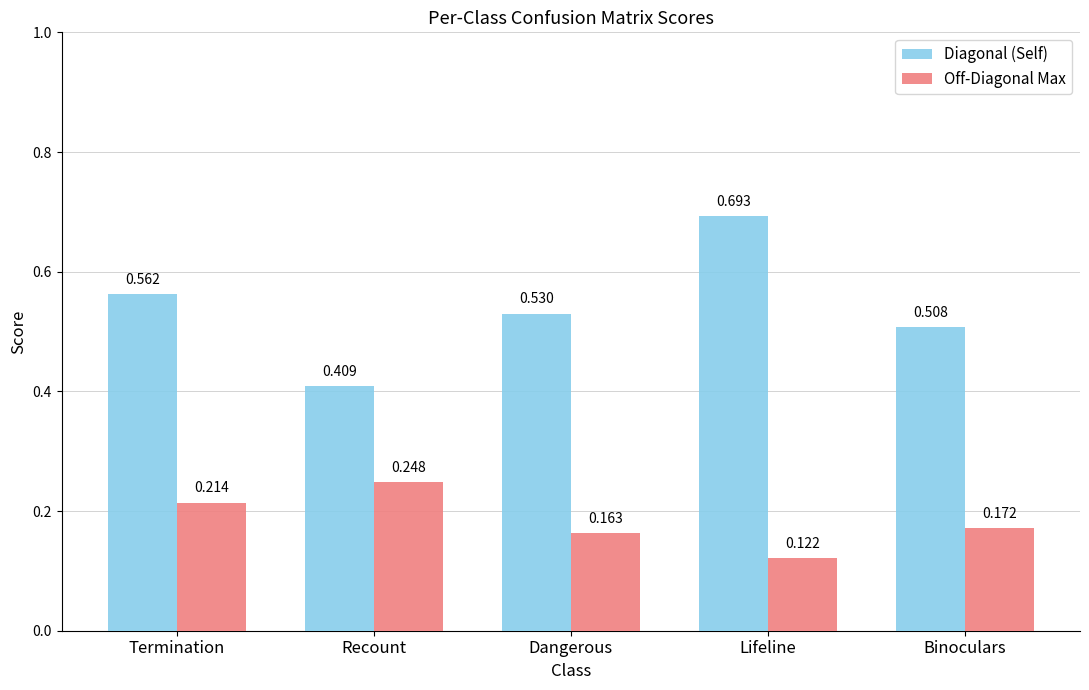

List the series in order of their peak value, lowest first.

Off-Diagonal Max, Diagonal (Self)